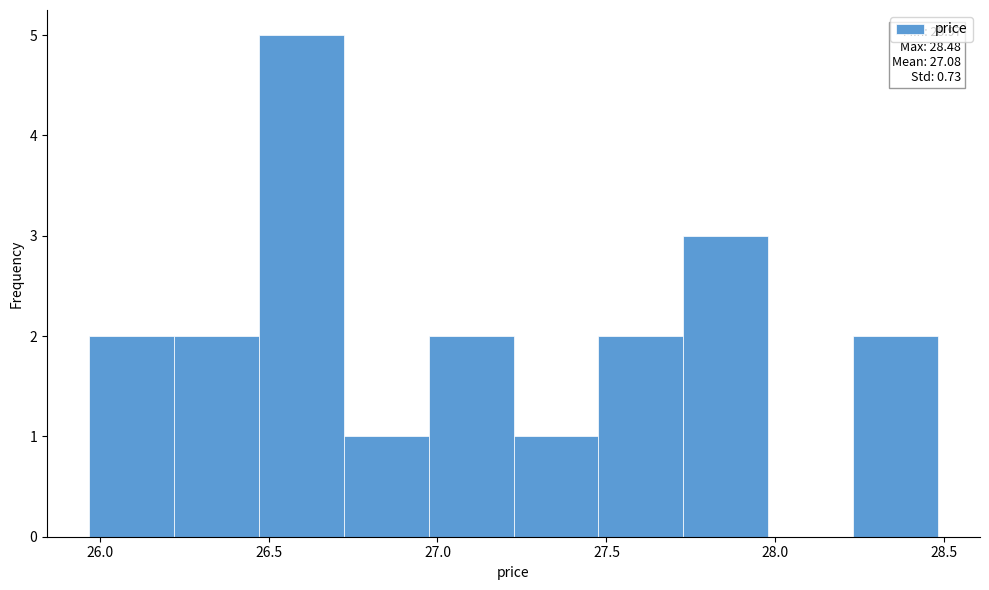

Over which range of the x-axis is the bar tallest?

26.45 to 26.70